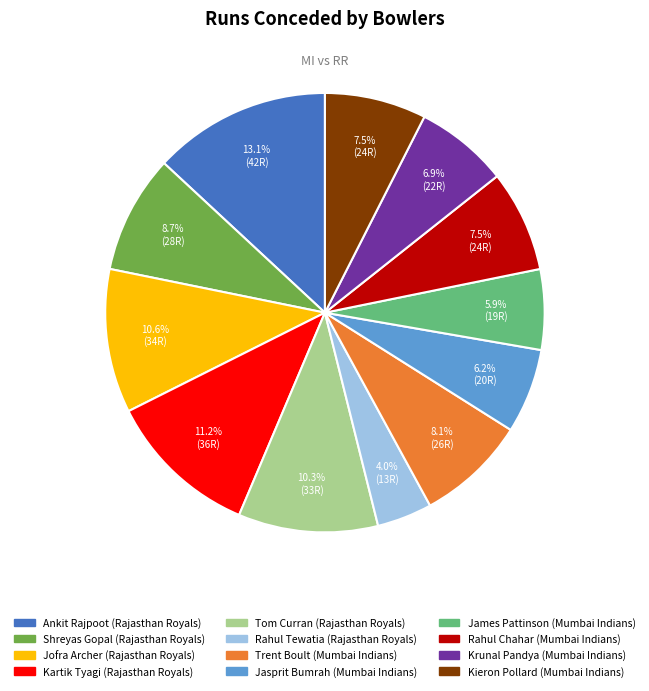

Which has a higher value, Rahul Chahar or Tom Curran?

Tom Curran